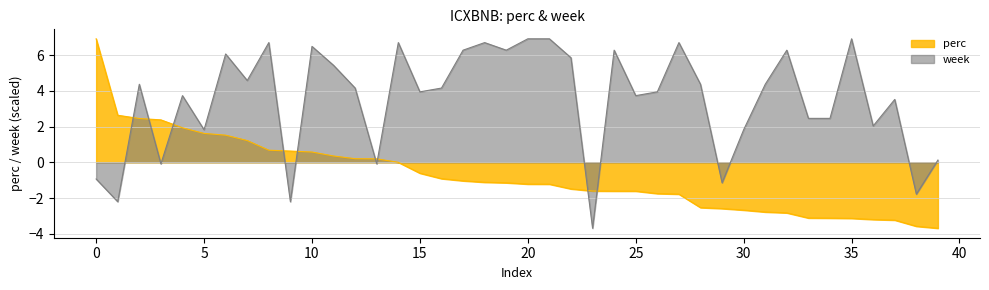

True or false: week has a value of 4.4 at 31.

True